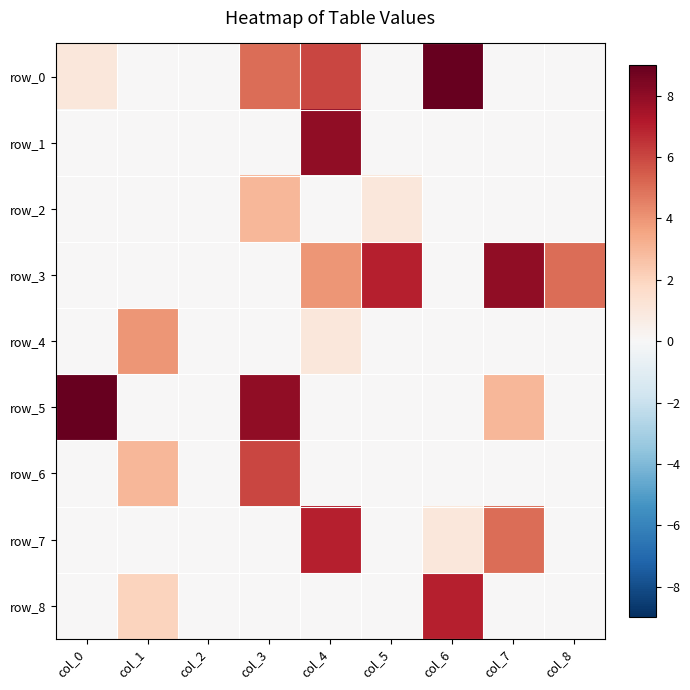

Is it true that row_3 equals 0 at col_1?

True